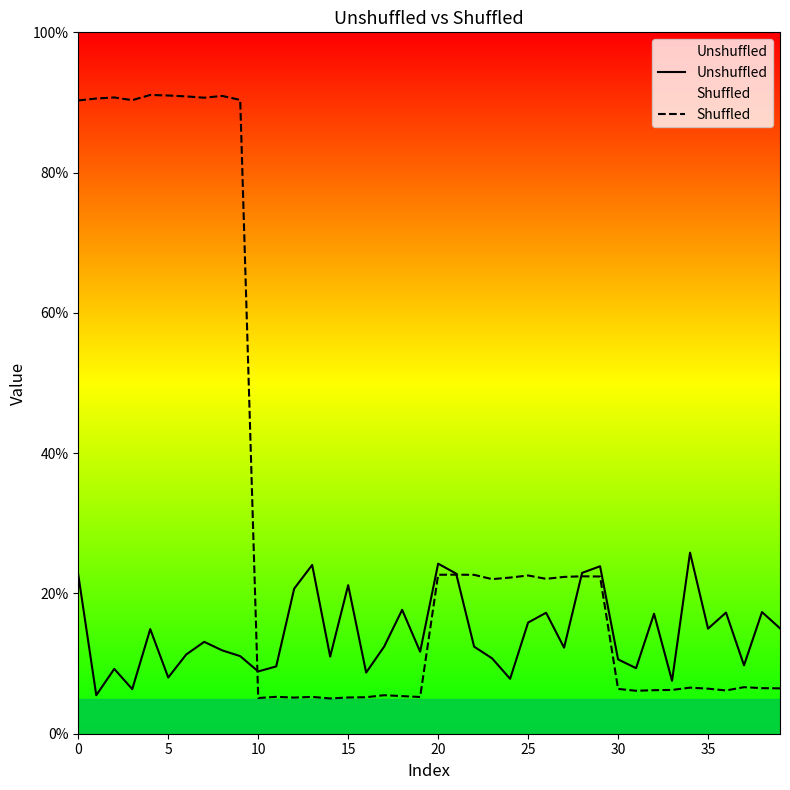

Which series has the largest total across all categories?

Shuffled